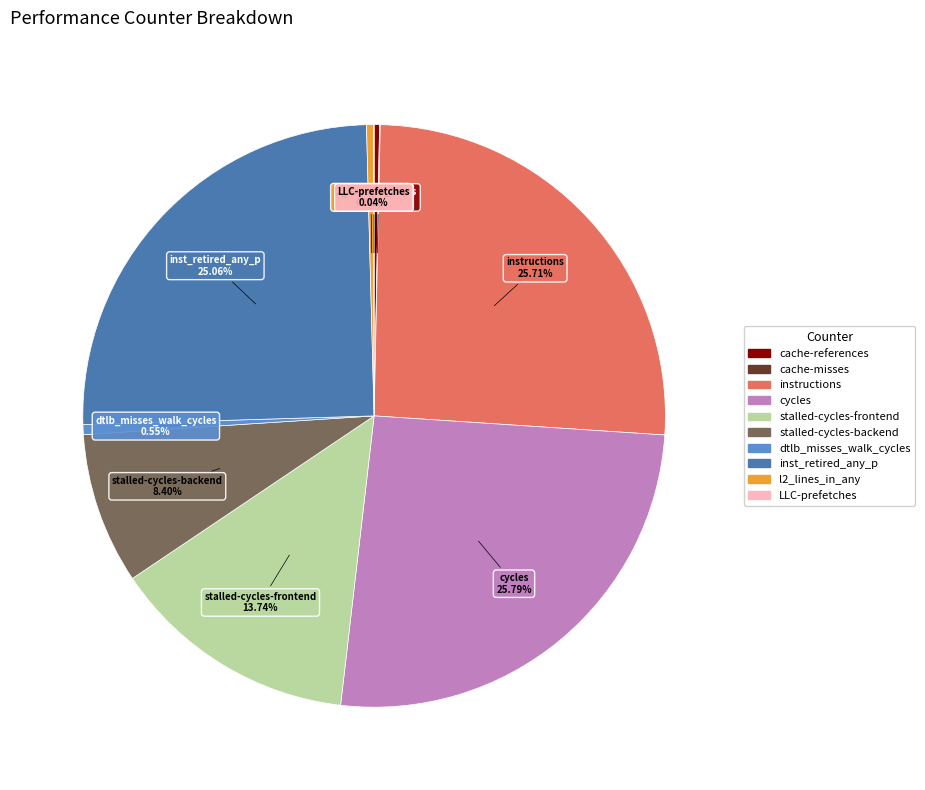

Between instructions and dtlb_misses_walk_cycles, which is larger?

instructions